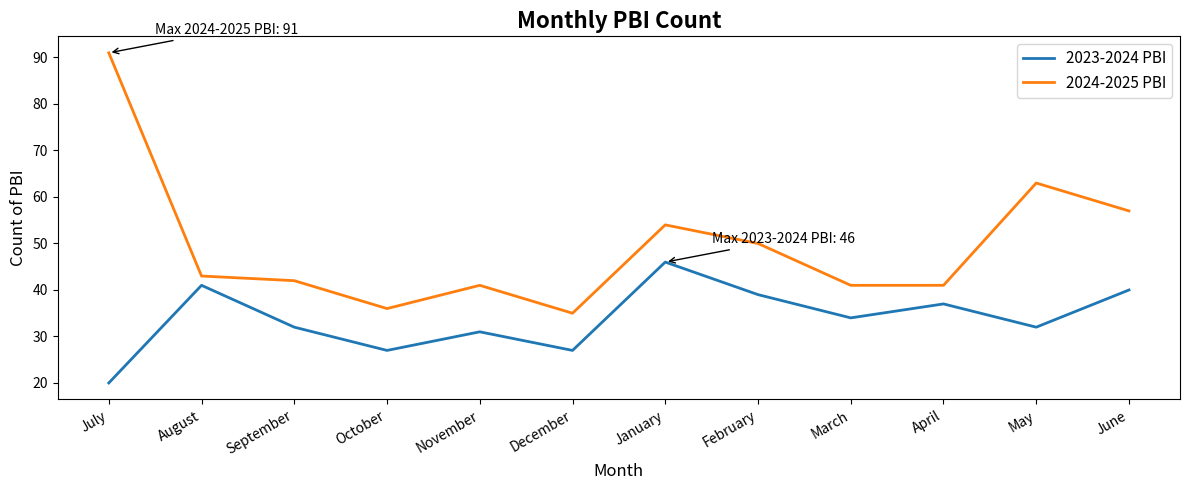

Read the 2023-2024 PBI value at August, to the nearest 10.

40